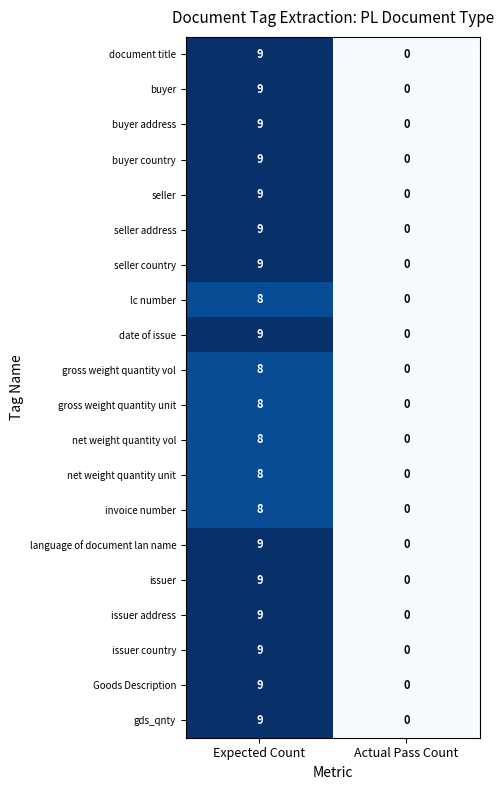

At which category is the sum across all series the highest?

Expected Count